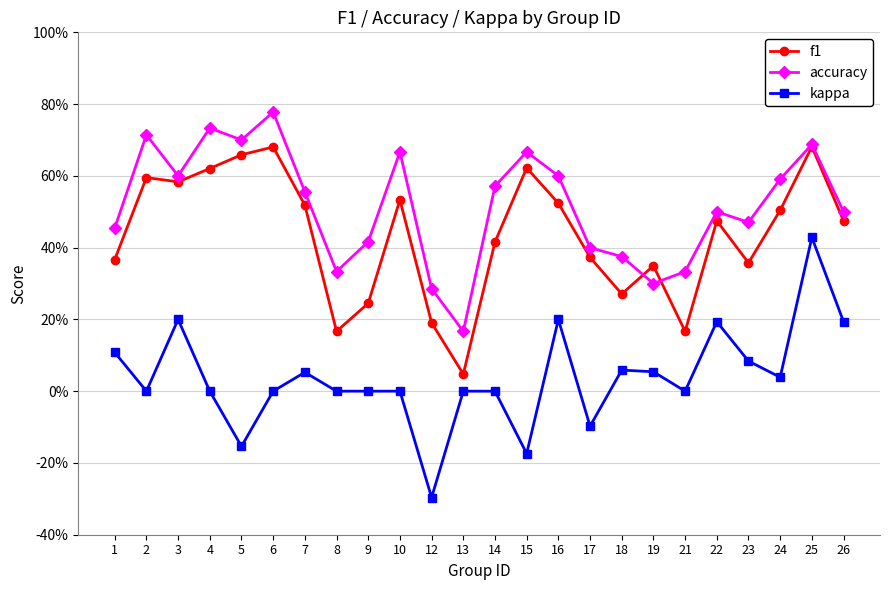

What is the value of the kappa point at the 3rd from the left?

0.2